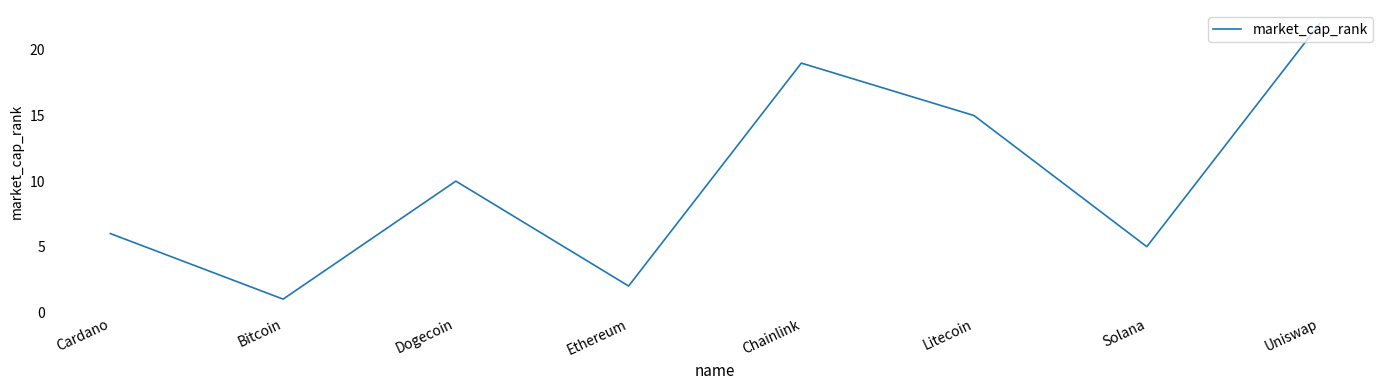

What position from the right is Solana?

2